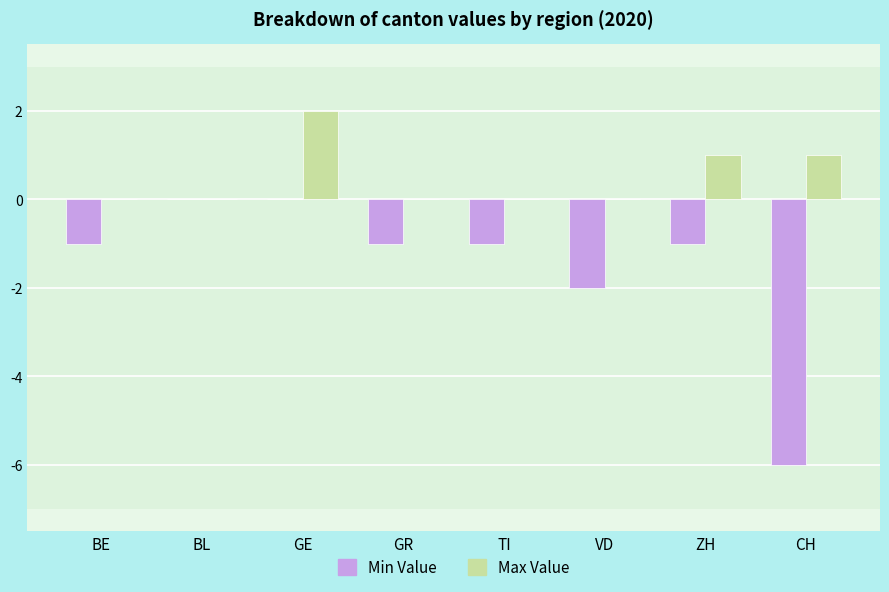

What is the sum of all Max Value values?

4